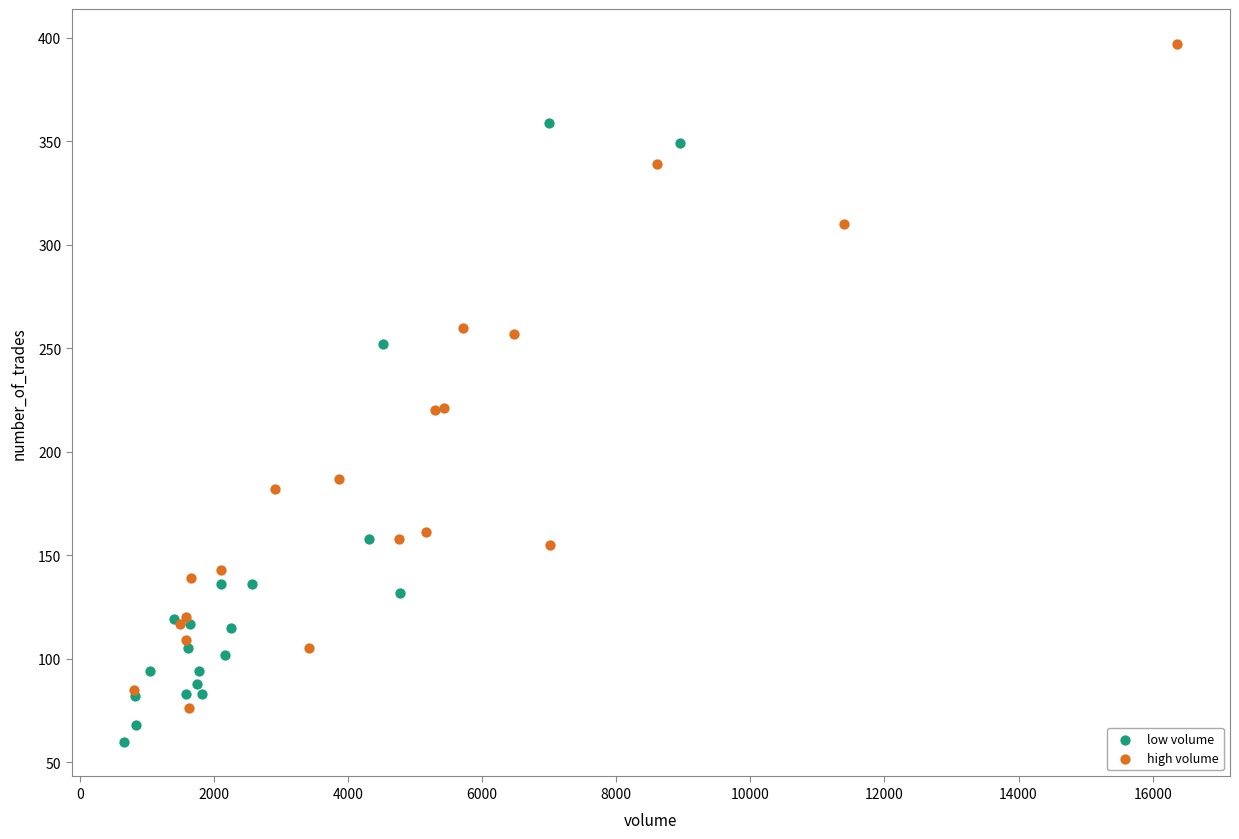

Which series has the widest spread of Y values?

high volume